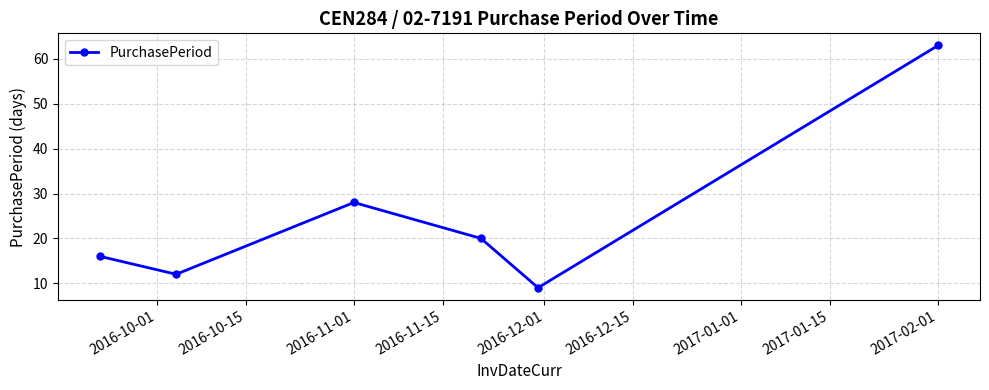

What is the smallest value displayed?

9